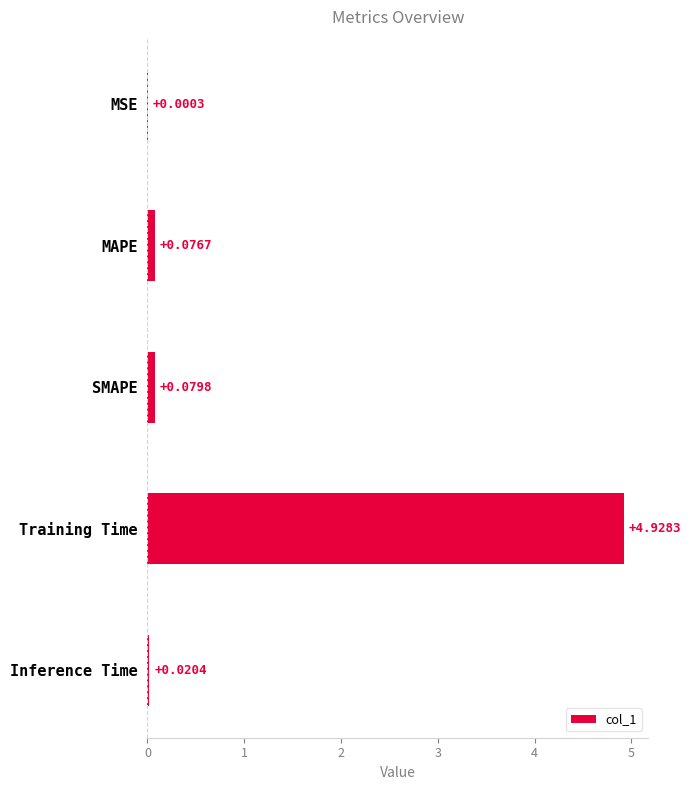

What is the sum of all values?

5.1